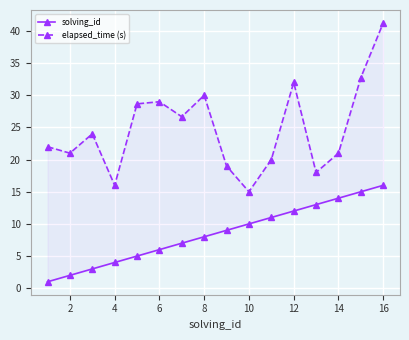

What are all the series names shown in the legend?

solving_id, elapsed_time (s)